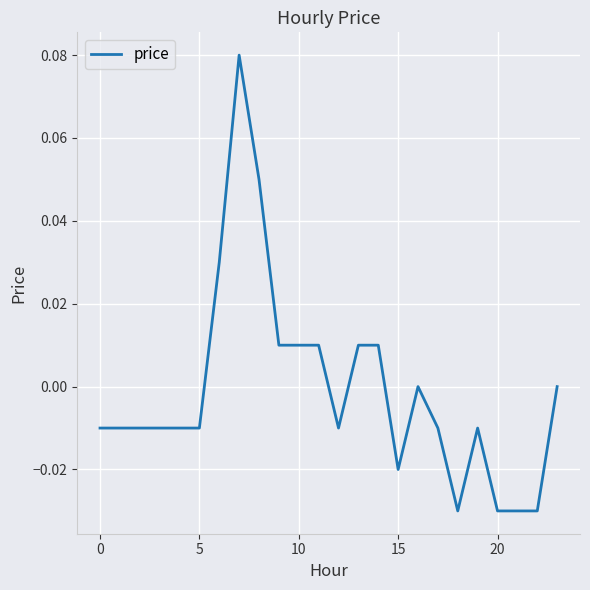

Reading left to right, what are all the values shown in this chart?

-0.0	-0.0	-0.0	-0.0	-0.0	-0.0	0.0	0.1	0.1	0.0	0.0	0.0	-0.0	0.0	0.0	-0.0	0.0	-0.0	-0.0	-0.0	-0.0	-0.0	-0.0	0.0